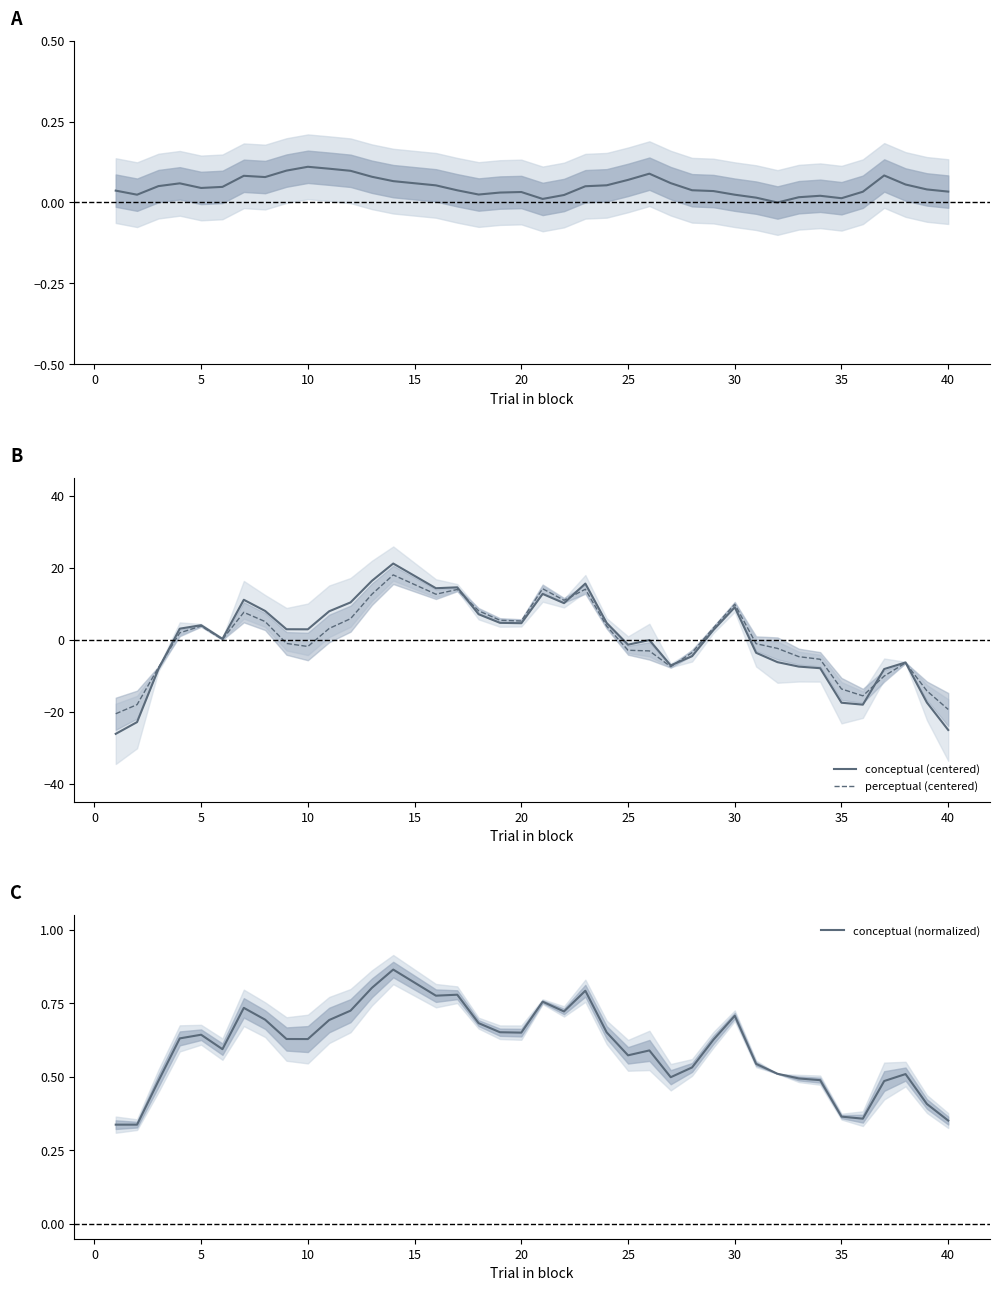

Is it true that conceptual - perceptual (norm) equals 0.0 at 5?

True